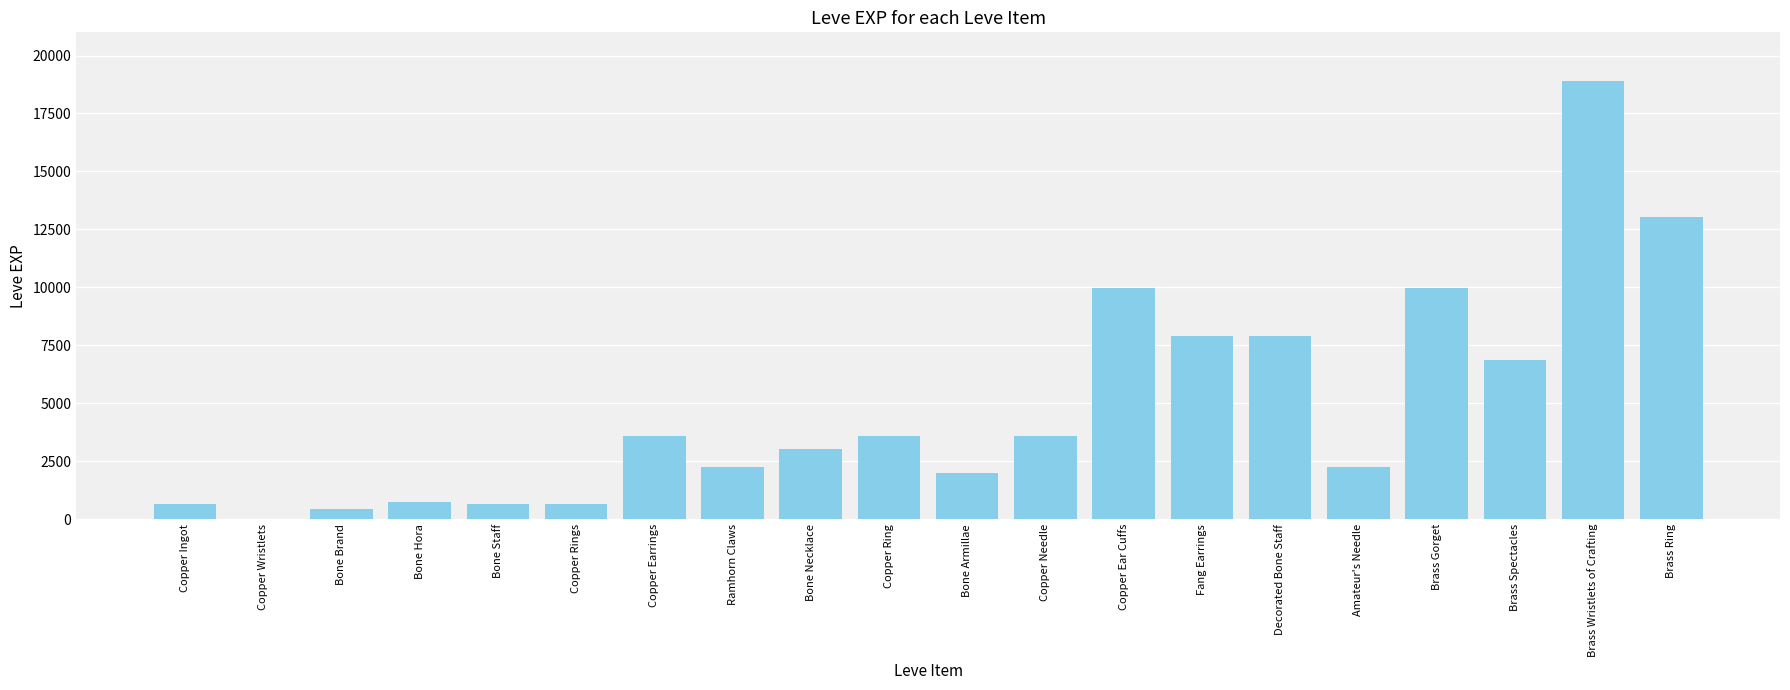

What is the sum of all values?

97911